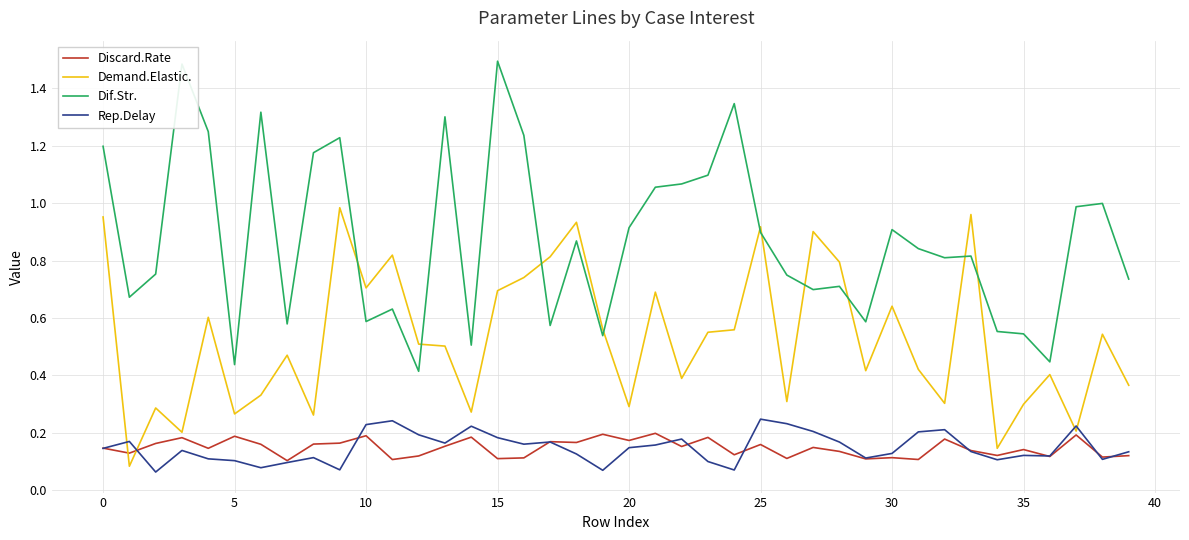

True or false: Discard.Rate and Dif.Str. cross at least once.

False